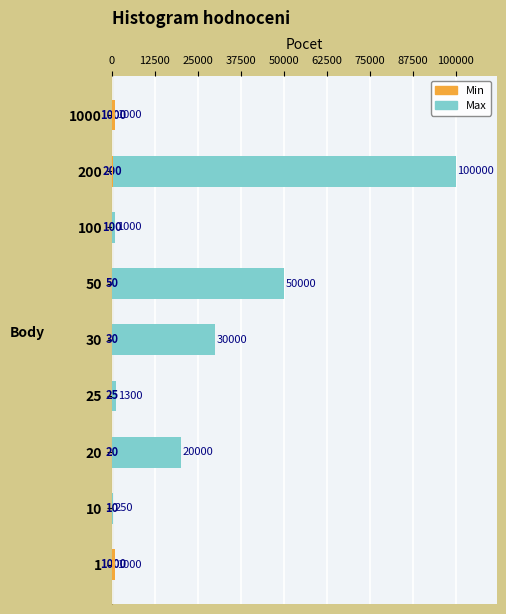

What are all the series names shown in the legend?

Max, Min